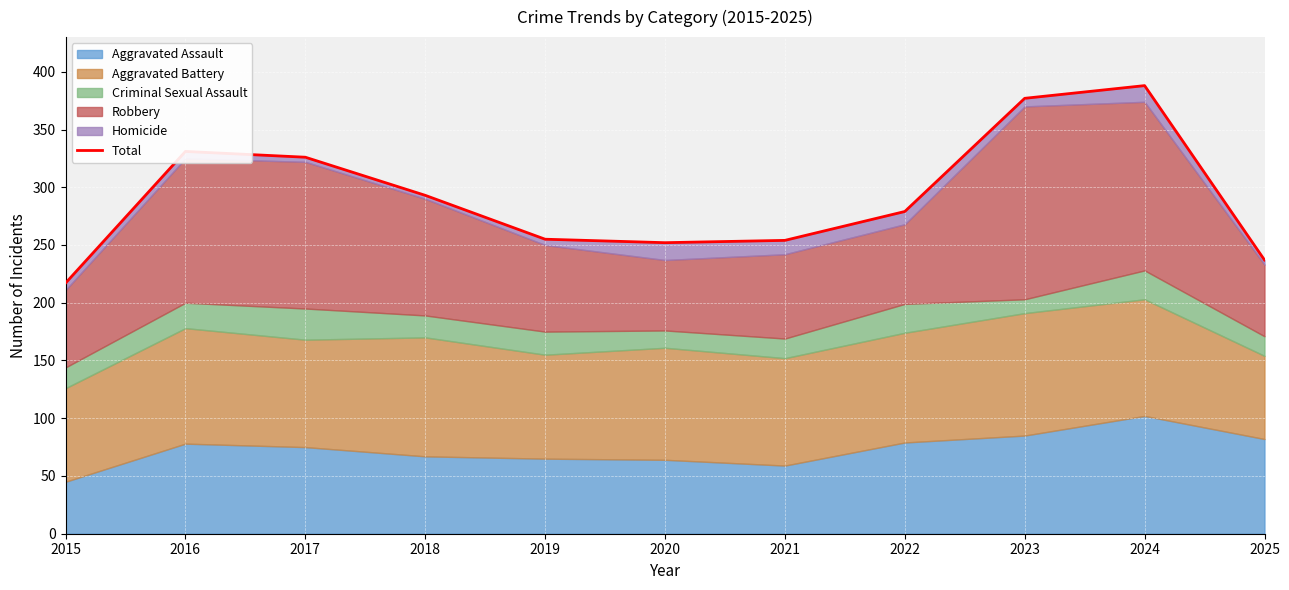

What is the difference between the values at 2019 and 2016?

76